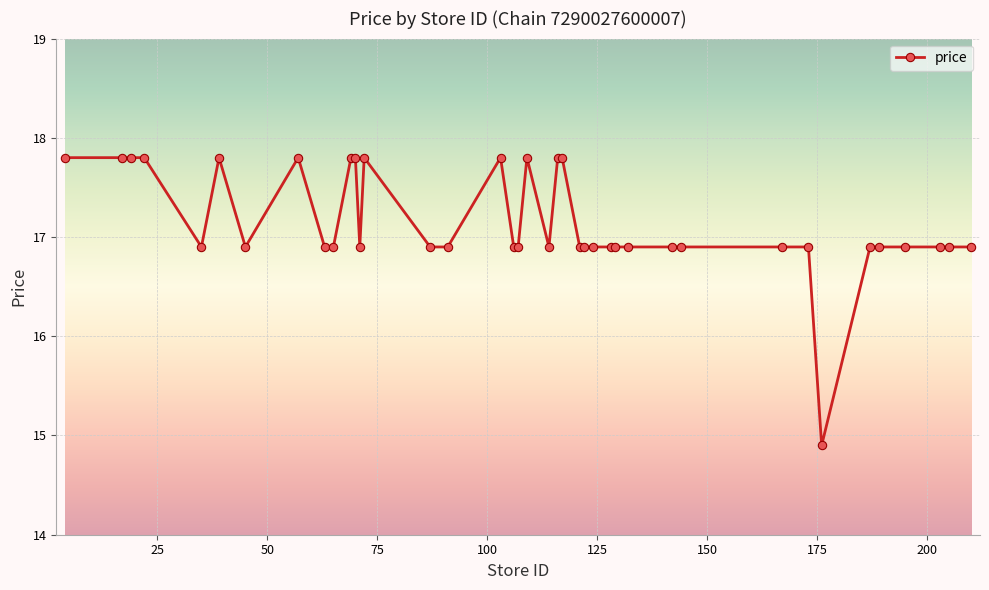

True or false: there are more than 0 points higher than both neighbors.

True